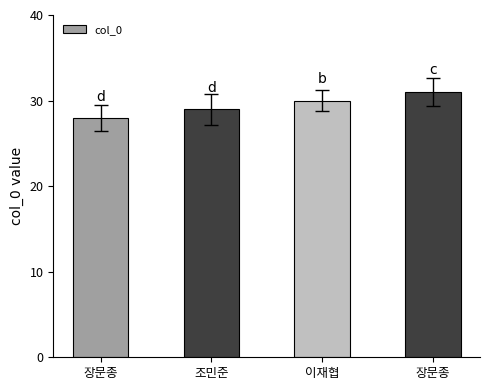

What is the change in value from 조민준 to 이재협?

+1